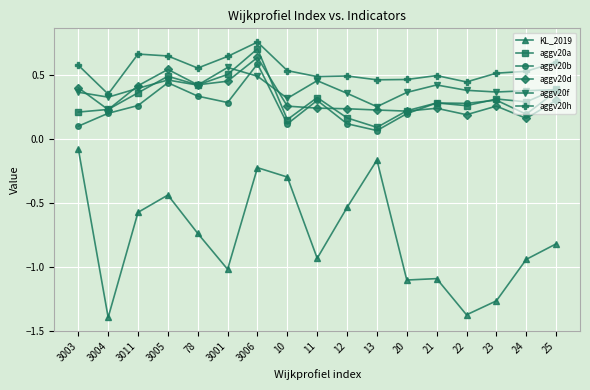

At which category is the sum across all series the highest?

3006